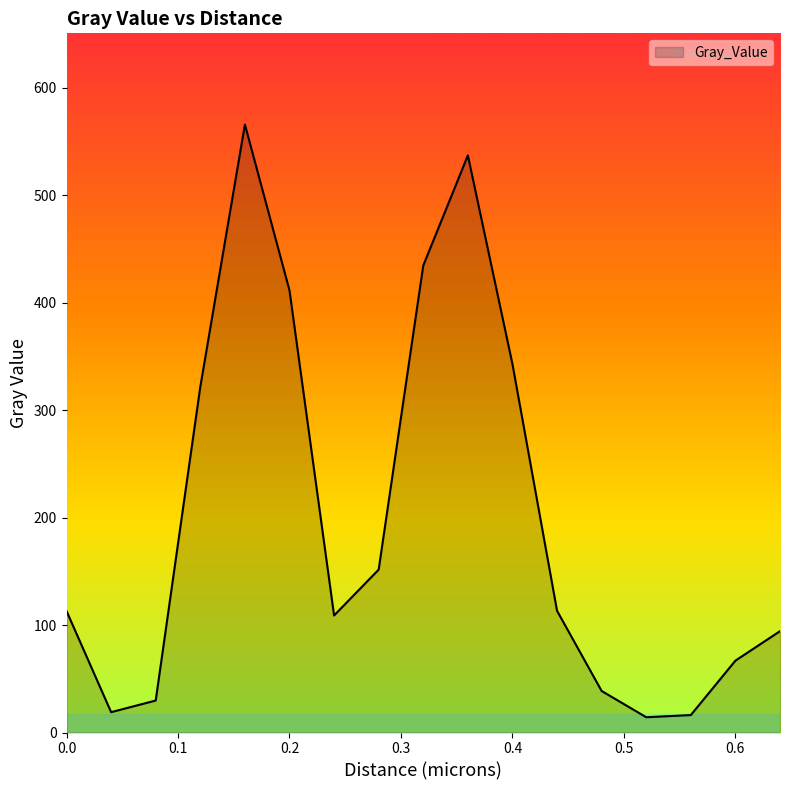

What is the greatest value displayed?

565.8